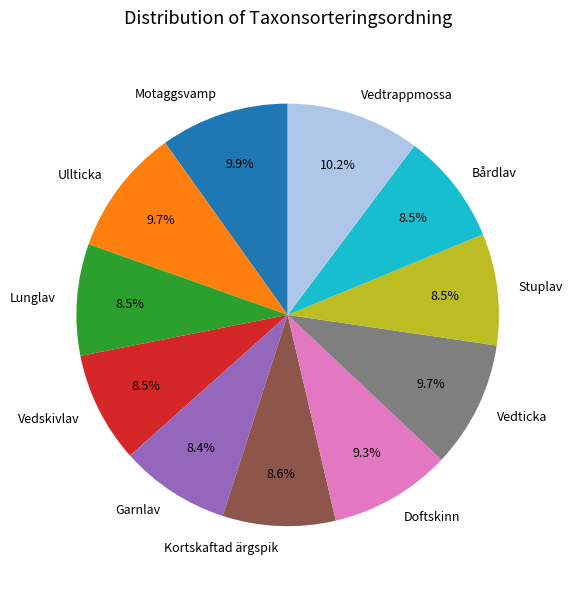

Does Kortskaftad ärgspik represent more than half of the total?

No